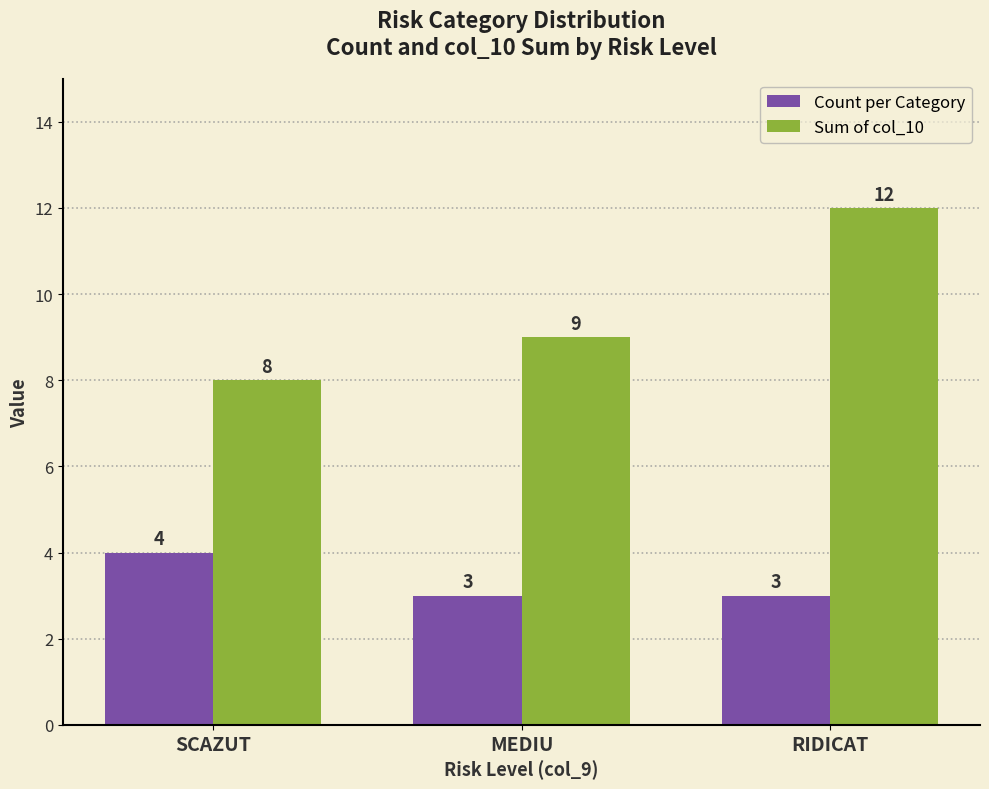

At how many categories does at least one series exceed 10?

1